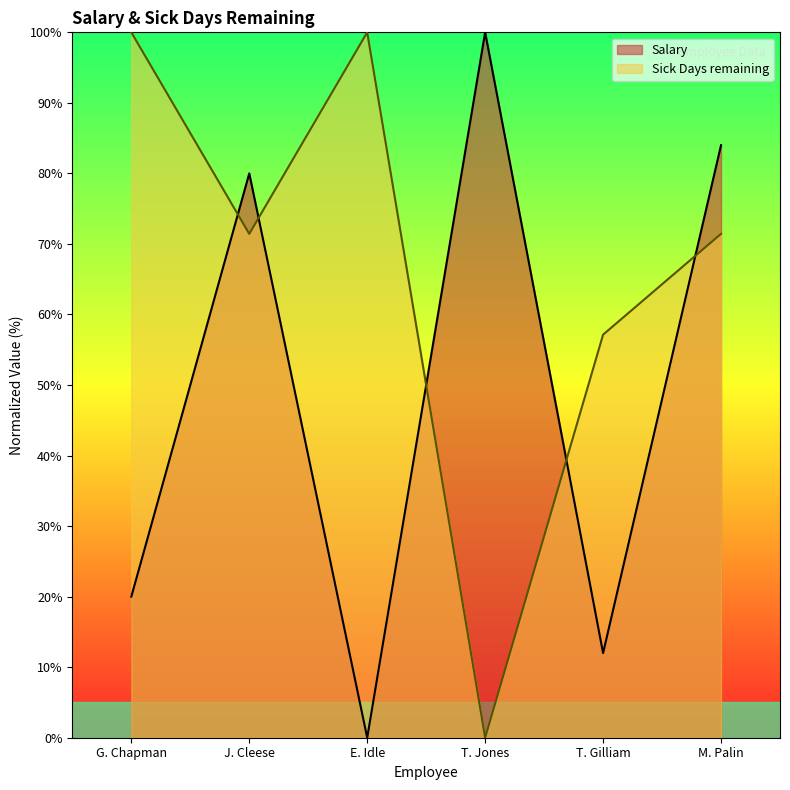

Which series has the largest range (max minus min)?

Salary